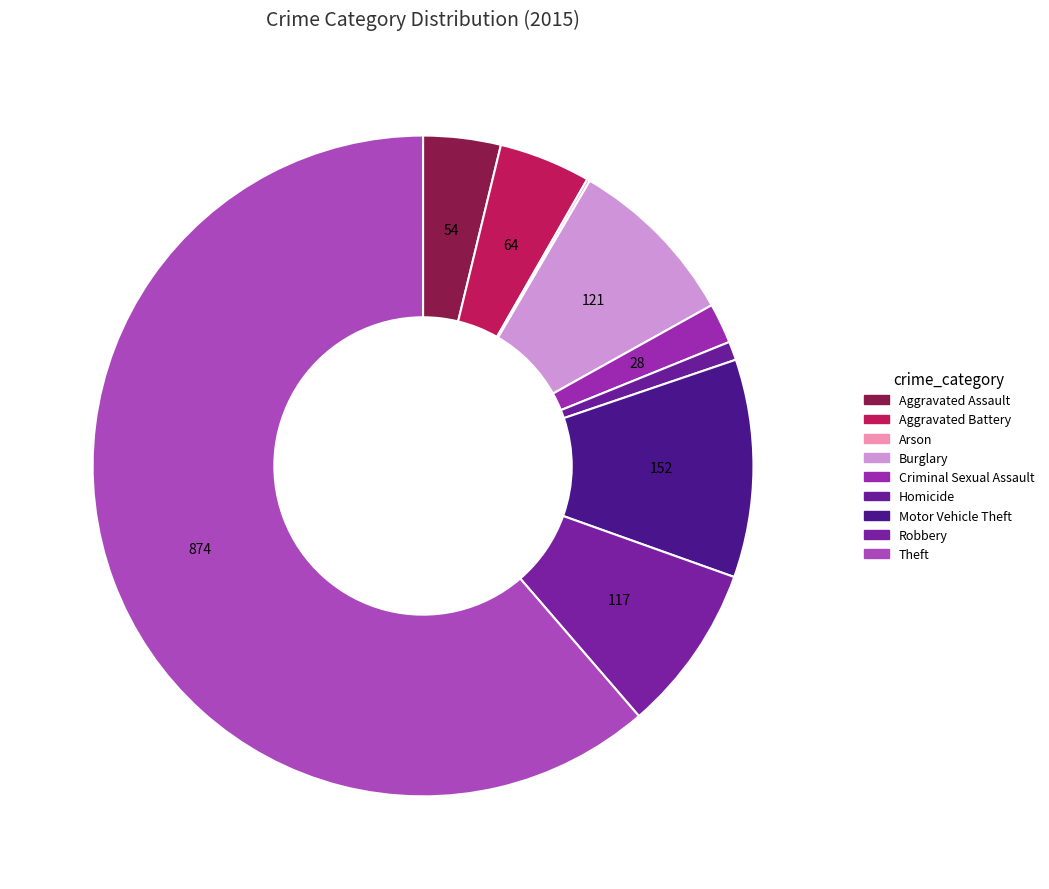

How many slices are in this pie chart?

9